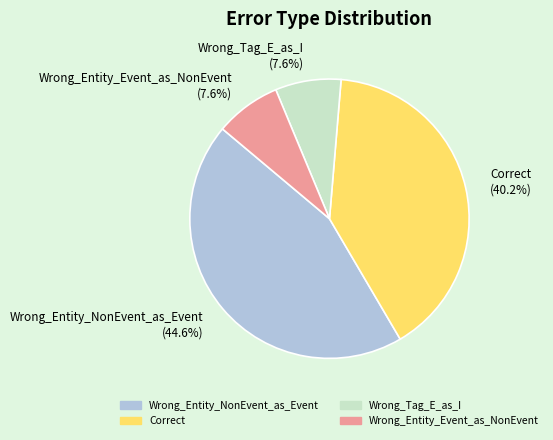

Is the sum of Wrong_Entity_Event_as_NonEvent and Correct greater than half?

No